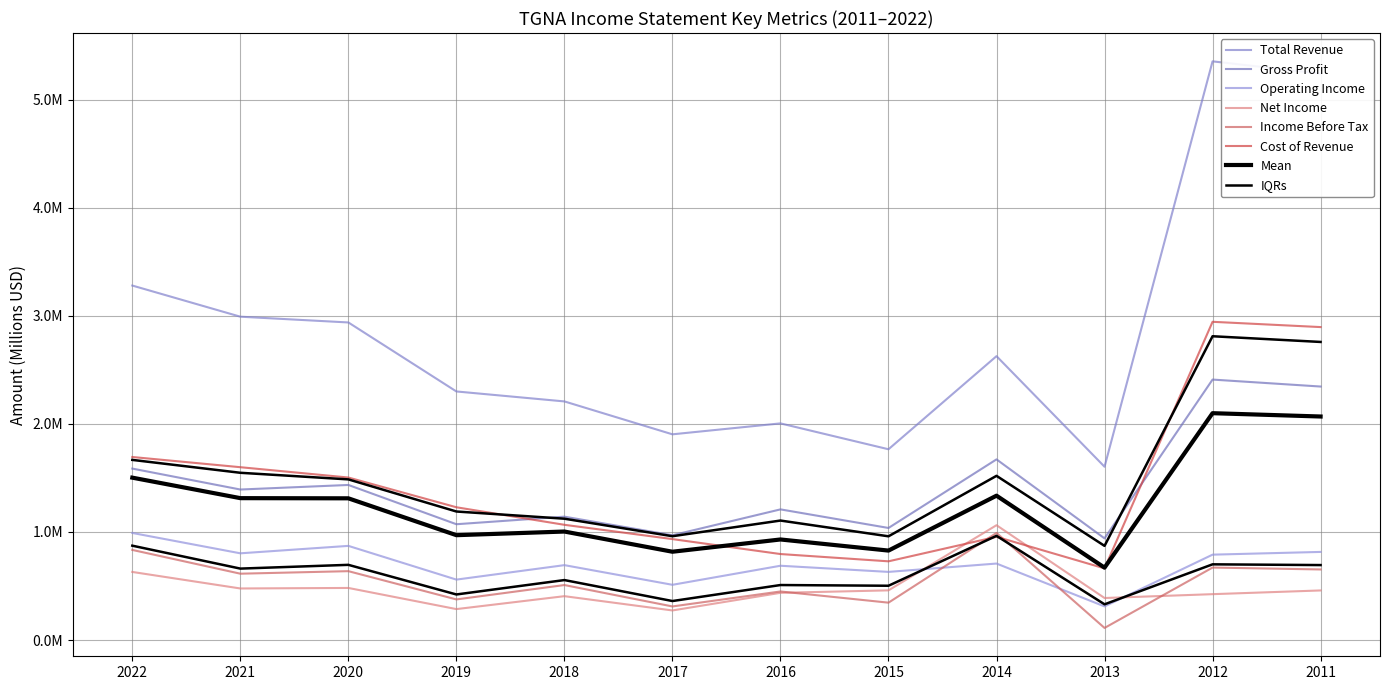

What is the difference between the Cost of Revenue values at 2021 and 2016?

0.8